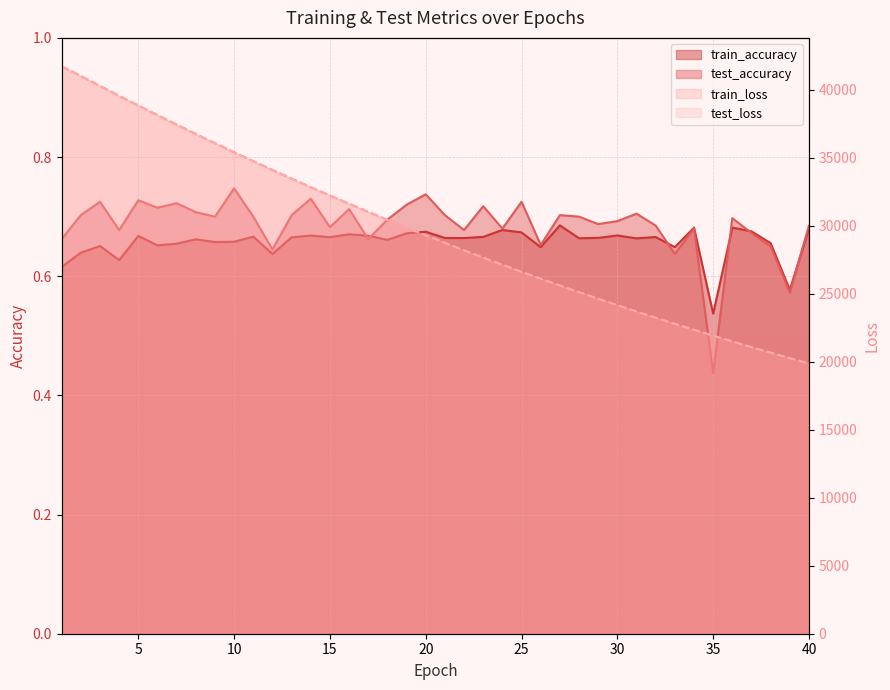

What is the sum of the train_accuracy values at 38 and 20?

1.3